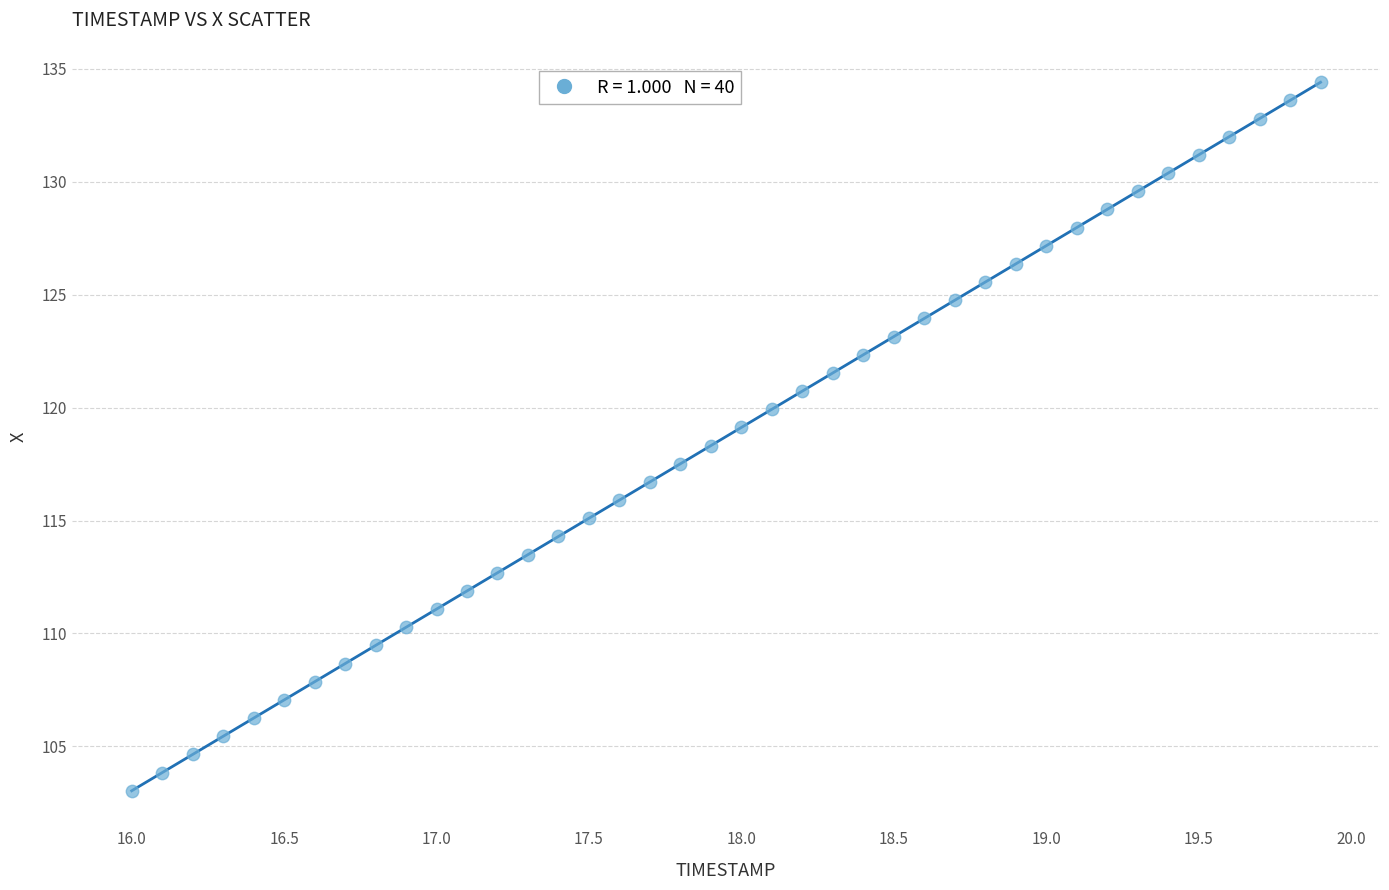

What is the range of Y values (max minus min)?

31.4